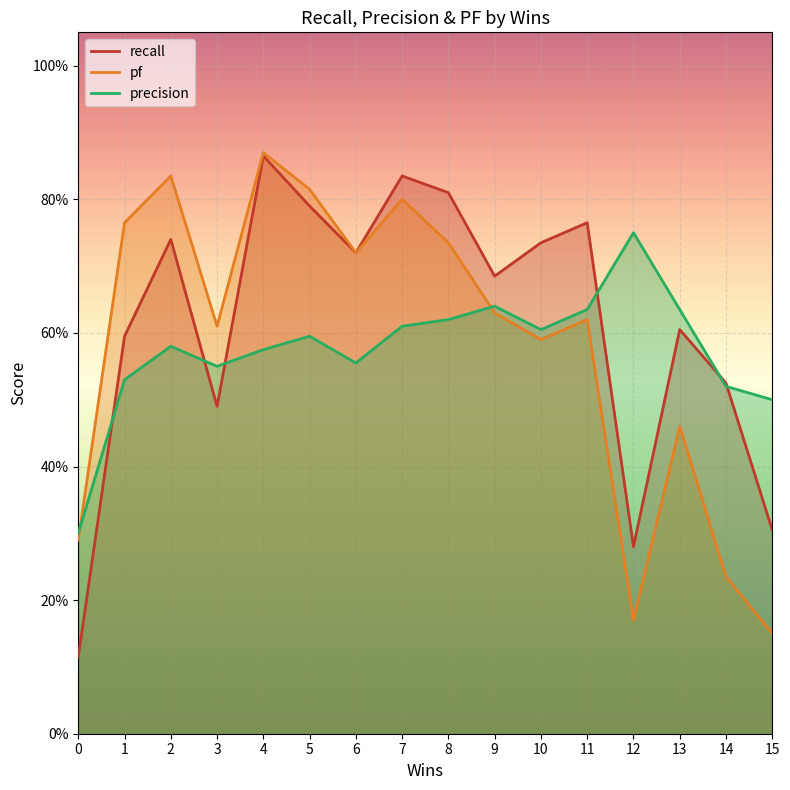

How many lines are shown in the chart?

3